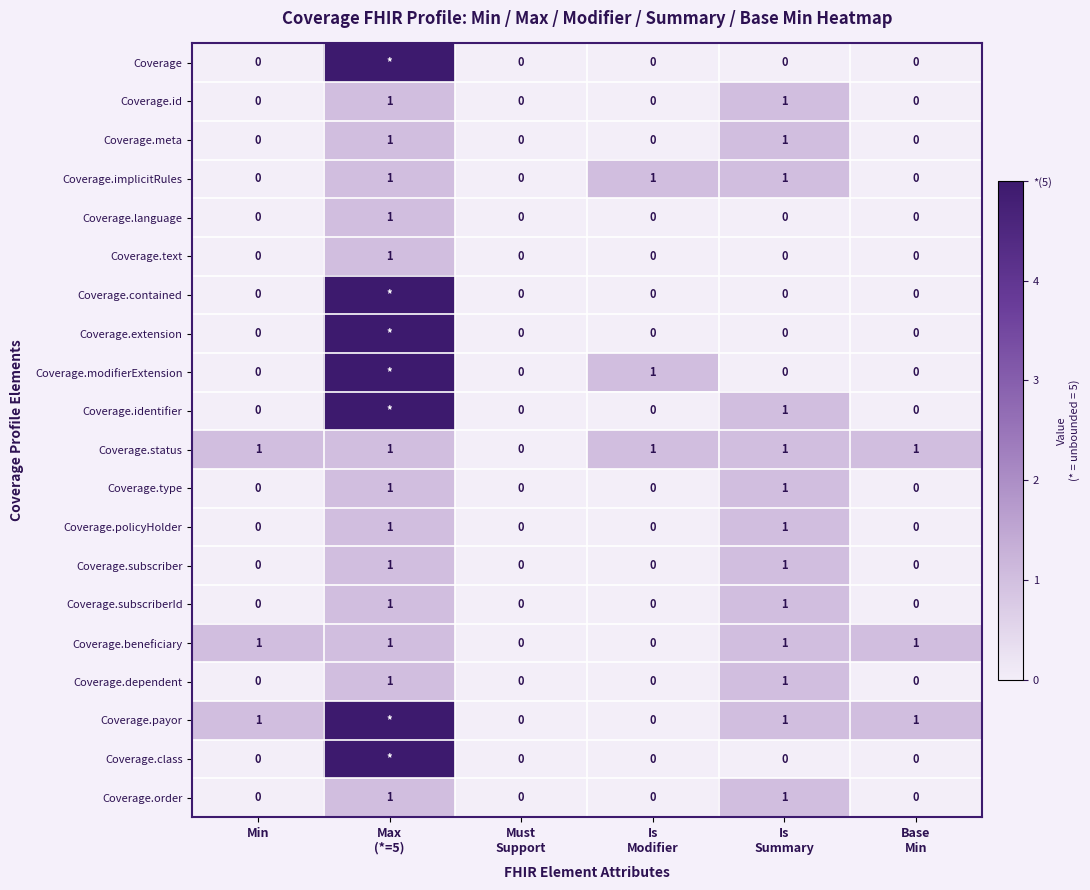

The Coverage.dependent series shows 0 at Min. True or false?

True